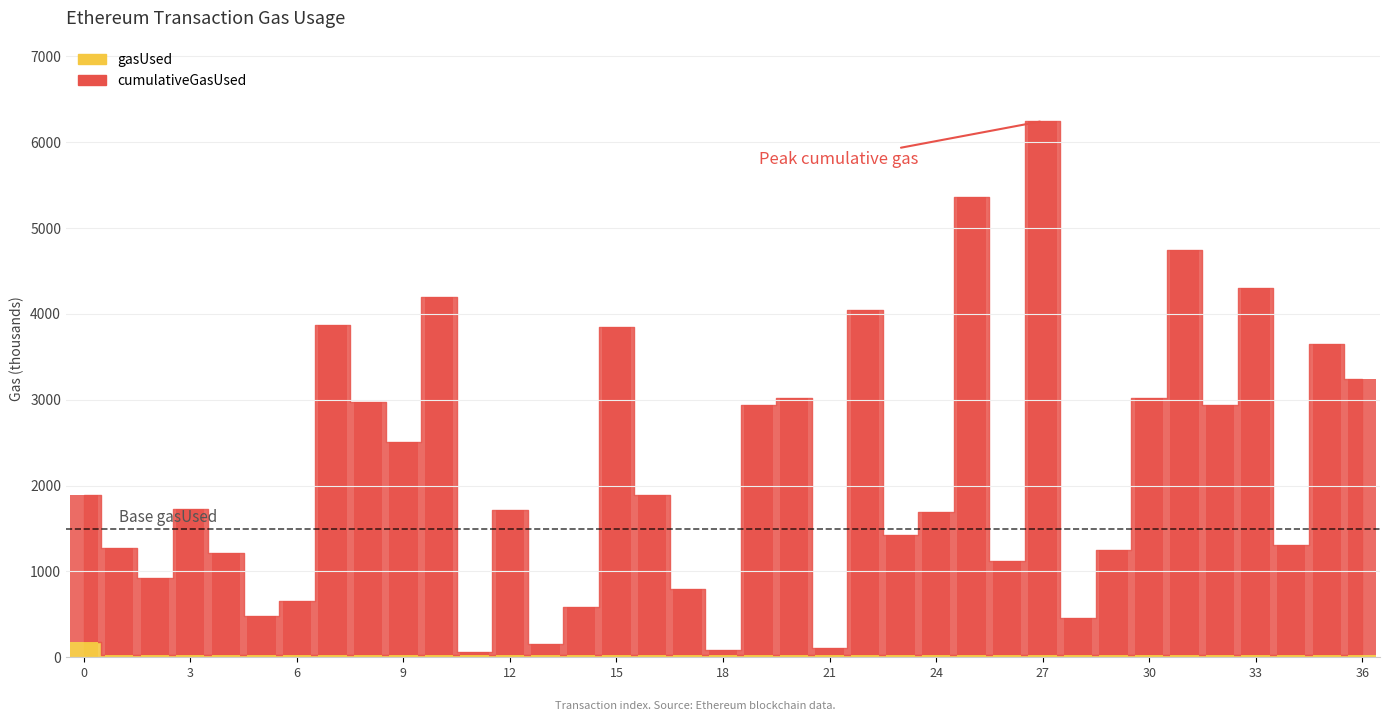

What is the total value across all series at 2?

921.0